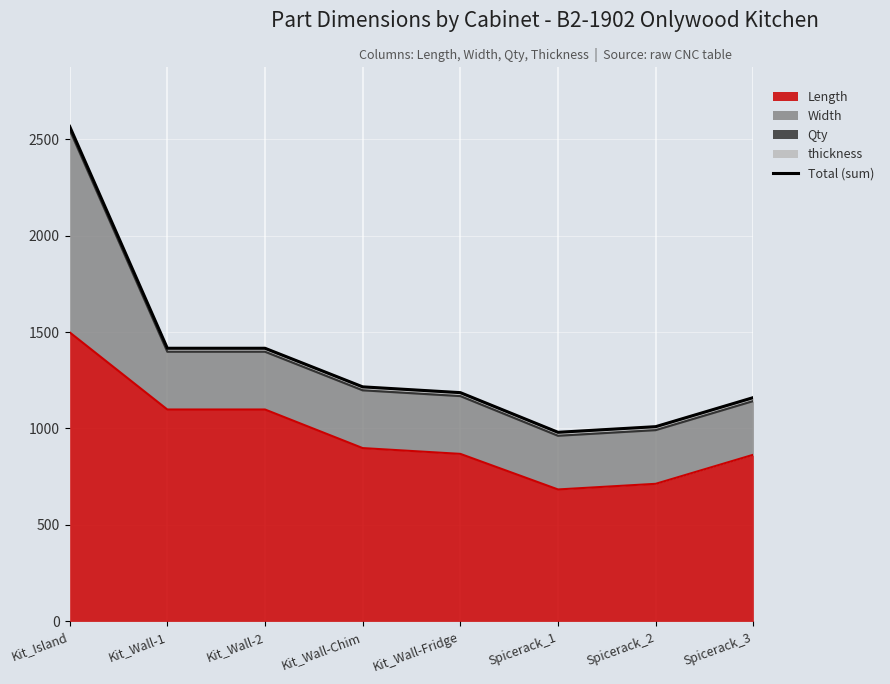

Which category has the highest value across all series?

Kit_Island